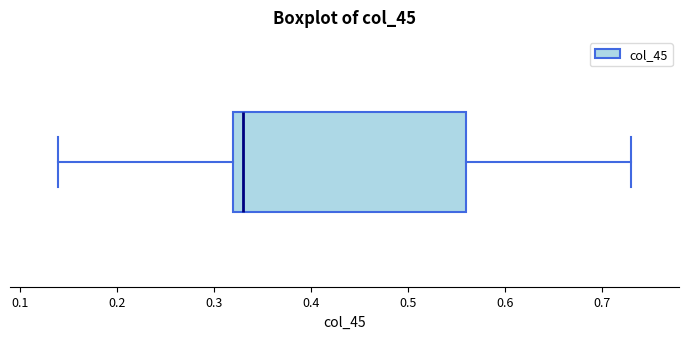

Read this box plot against the x-axis: the position of the median line, the range covered by the box, and the ends of both whiskers. The values are not printed on the chart, so give them approximately, as read against the axis.

median 0.33, box 0.32 to 0.56, whiskers 0.14 to 0.73